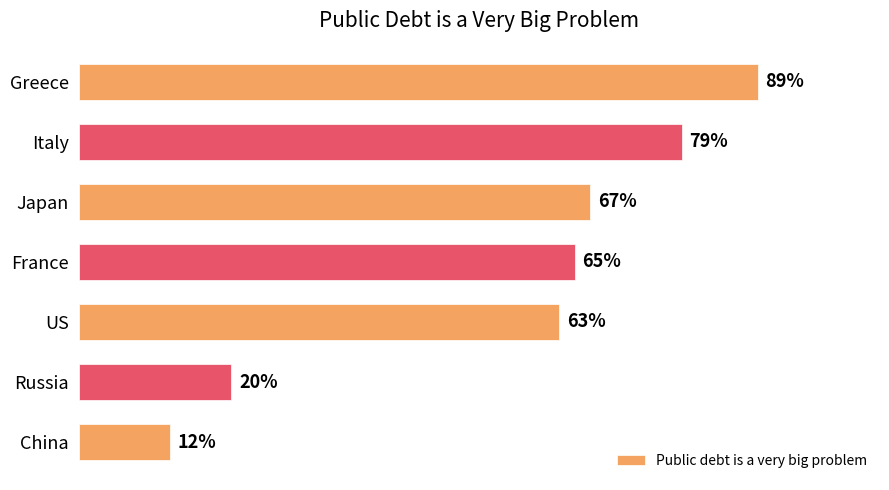

How many categories are shown in the chart?

7